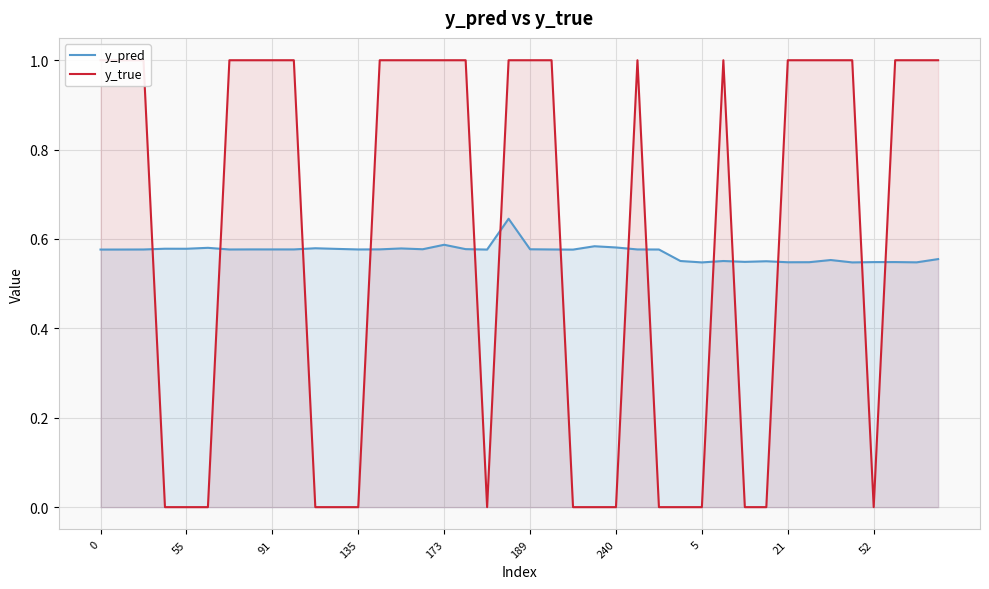

At how many categories does at least one series exceed 0?

40